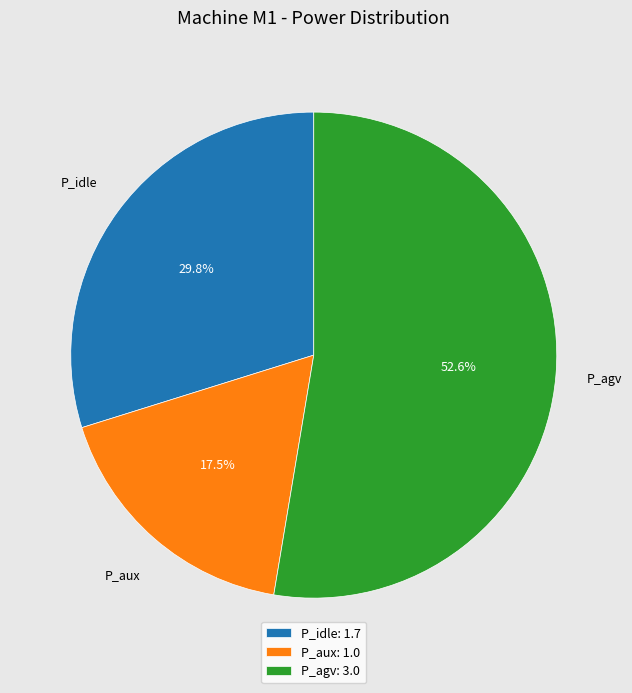

The P_idle slice represents 22% of the pie. True or false?

False